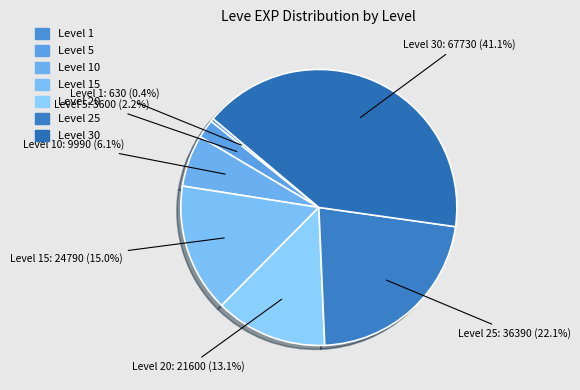

How many segments does this pie chart have?

7